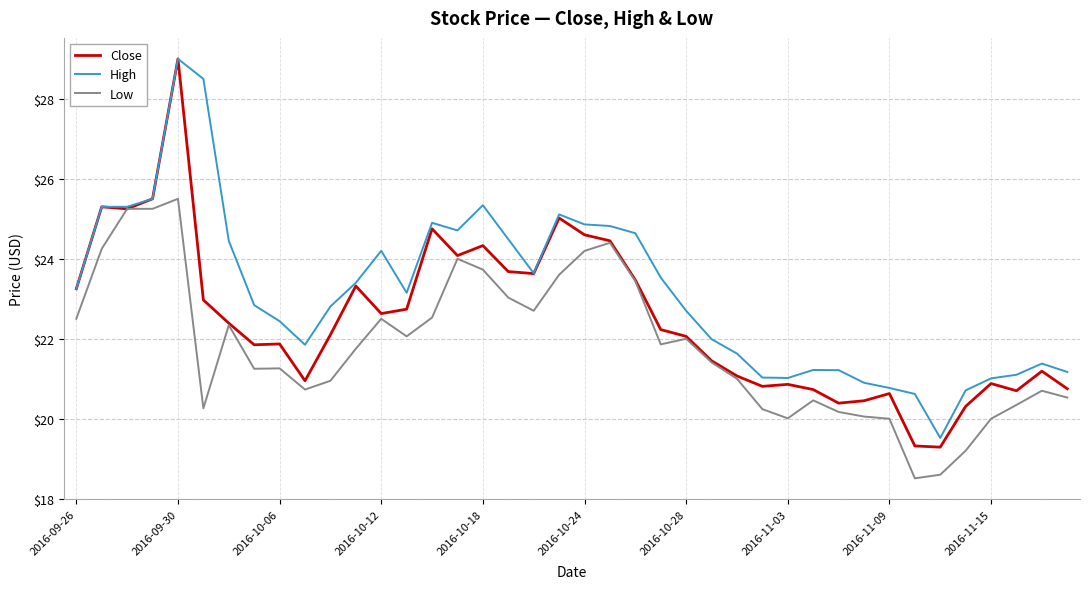

What is the lowest value of the High series?

19.5